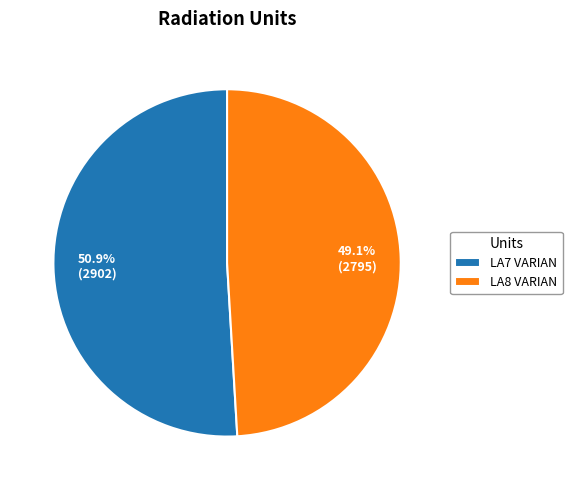

What is the smallest slice in the pie chart?

LA8 VARIAN